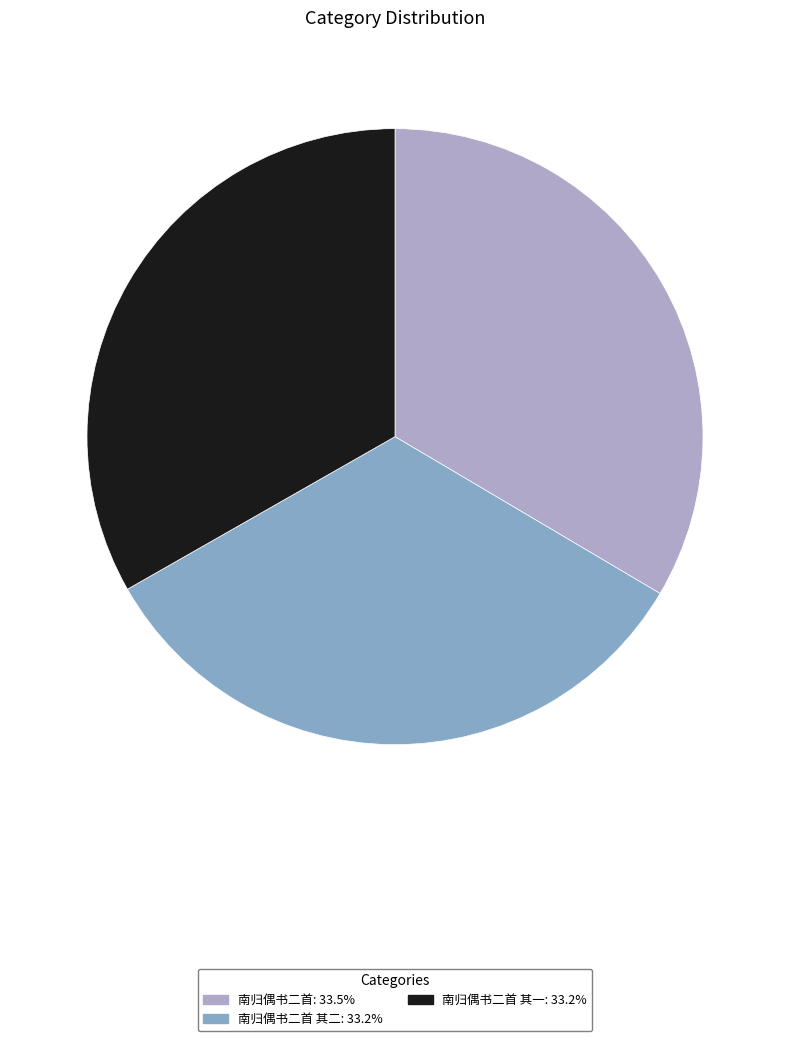

Does any single category account for the majority?

No